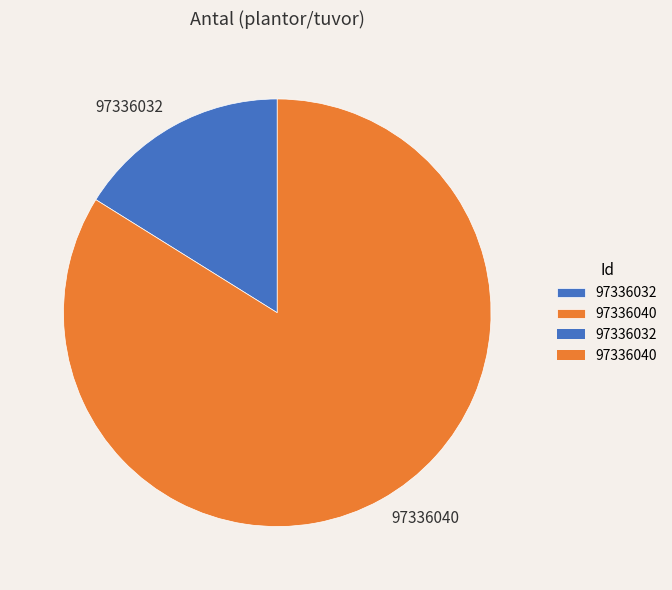

What is the ratio of the value at 97336032 to the value at 97336040?

0.2